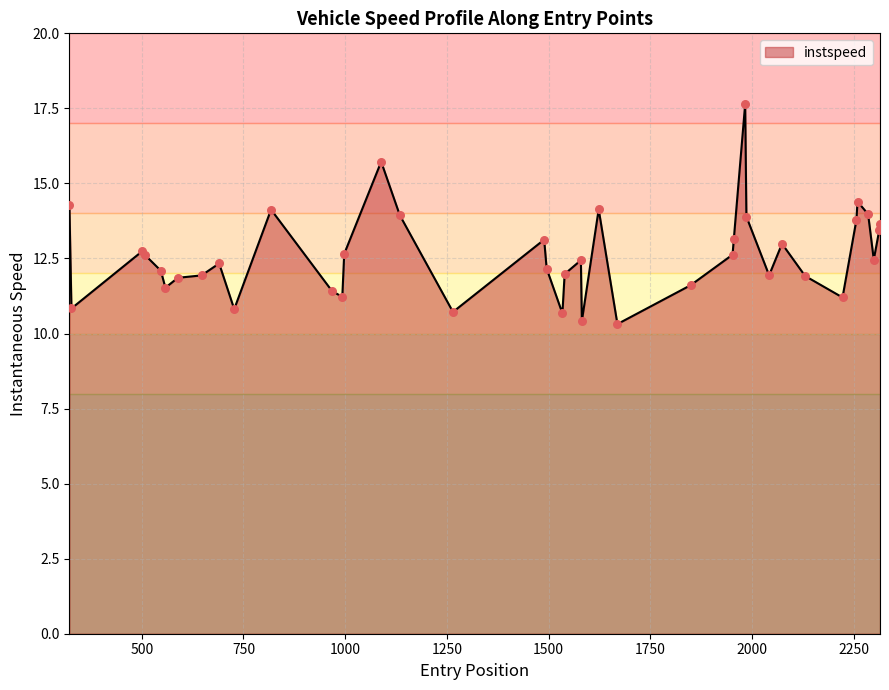

What is the maximum value for instspeed?

17.6